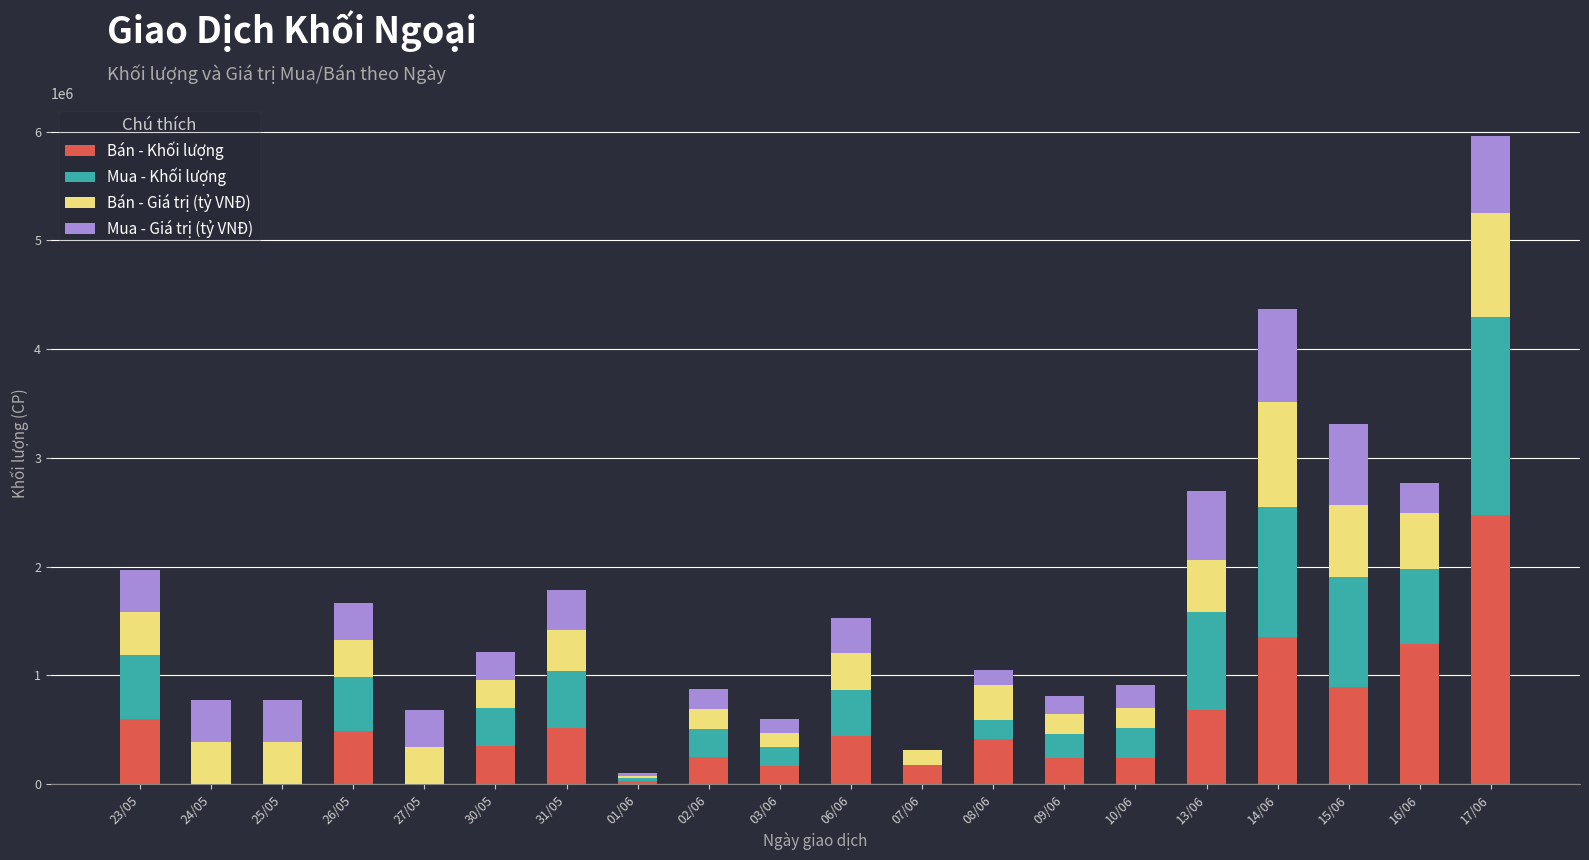

What is the maximum value for Bán - Khối lượng?

2473000